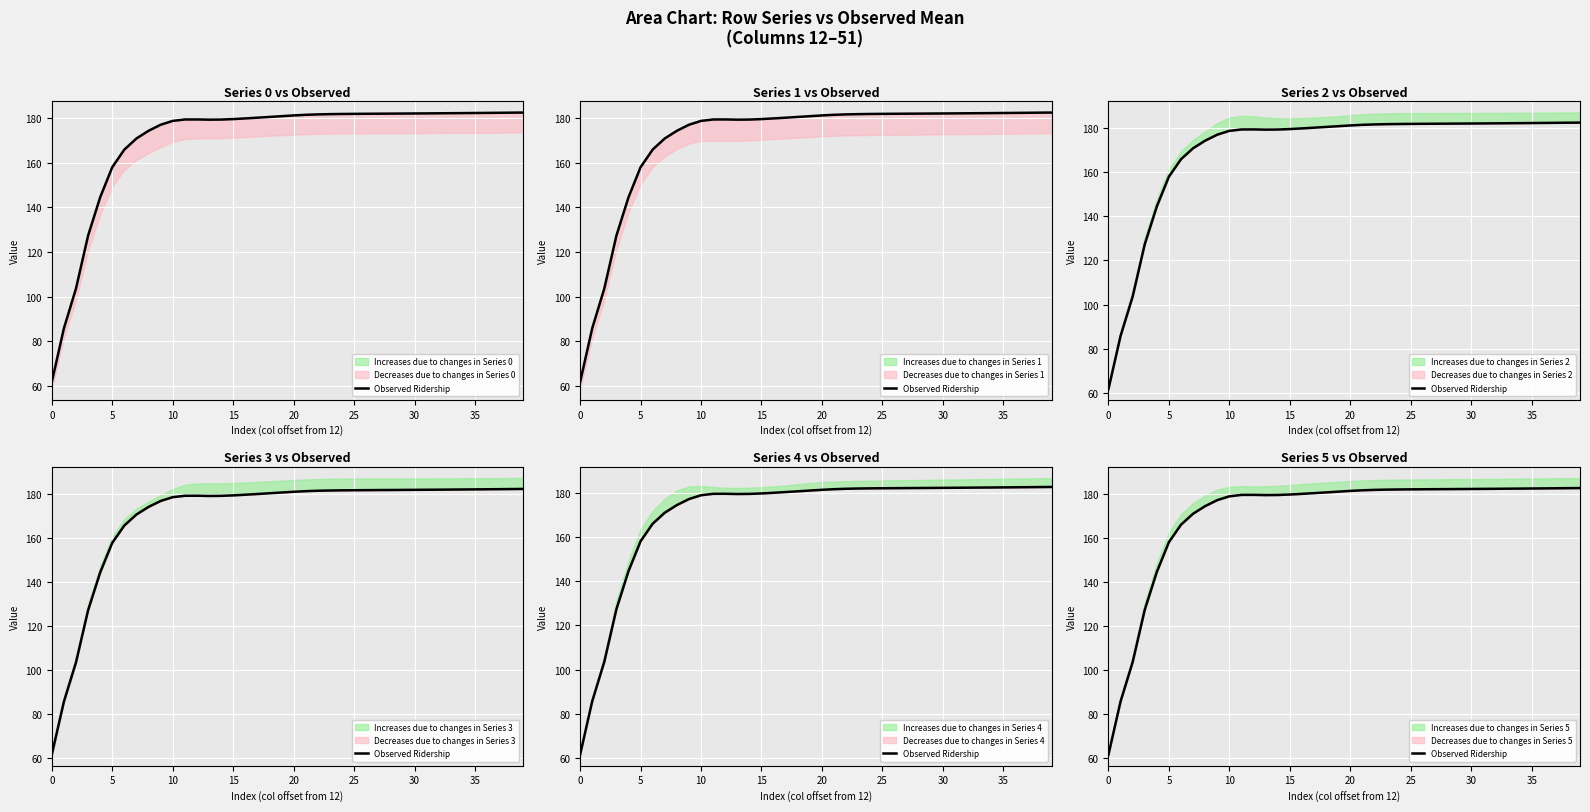

What is the change in value from 16 to 32?

+2.3